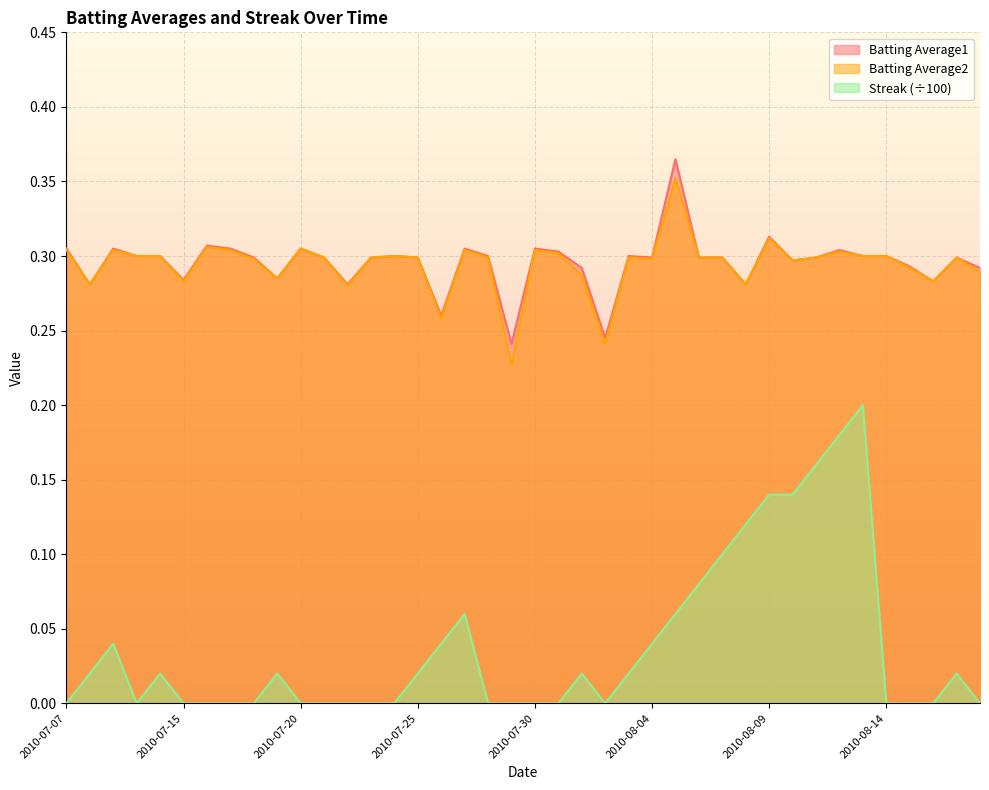

What is the difference between the second highest and minimum values in the Batting Average1 series?

0.1